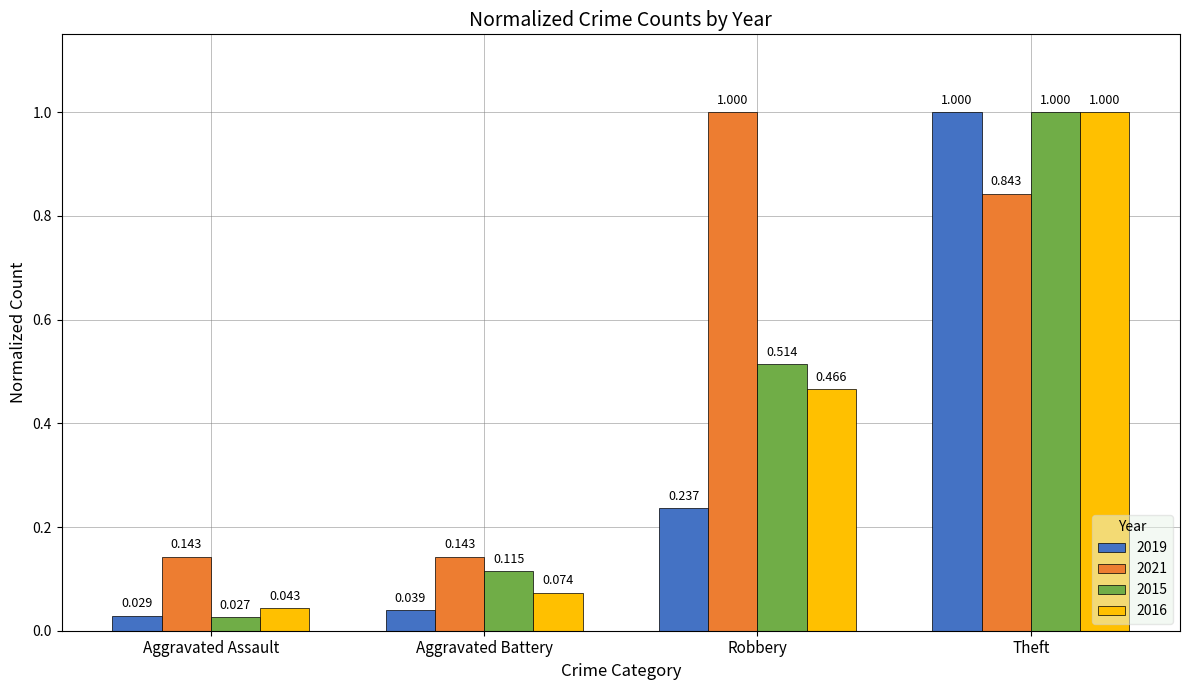

At which category is the sum across all series the highest?

Theft